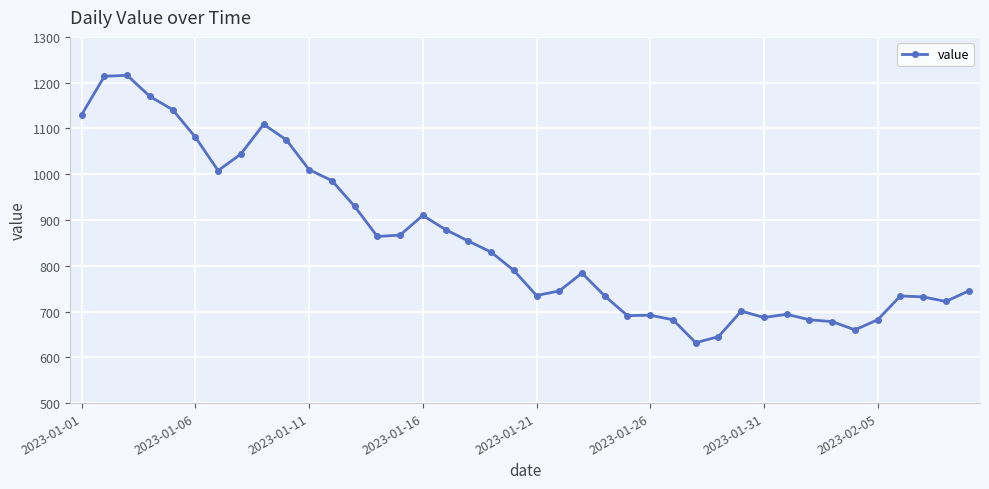

What is the difference between the maximum and second lowest values?

571